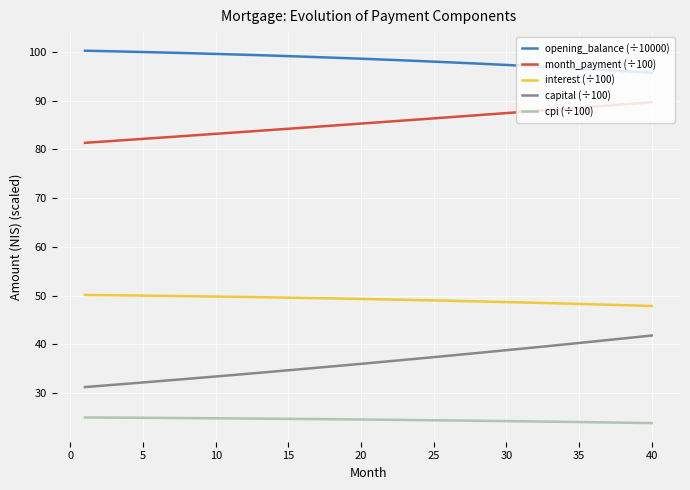

Rank the series by their average value, from lowest to highest.

cpi (÷100), capital (÷100), interest (÷100), month_payment (÷100), opening_balance (÷10000)